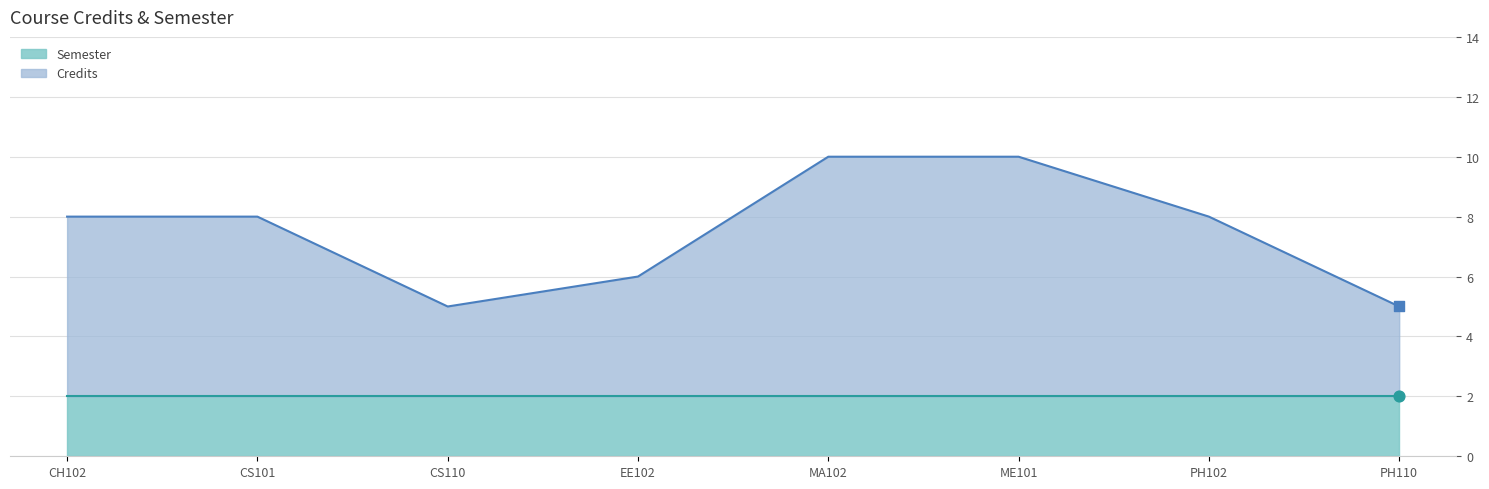

Between PH102 and PH110, which is larger?

PH102